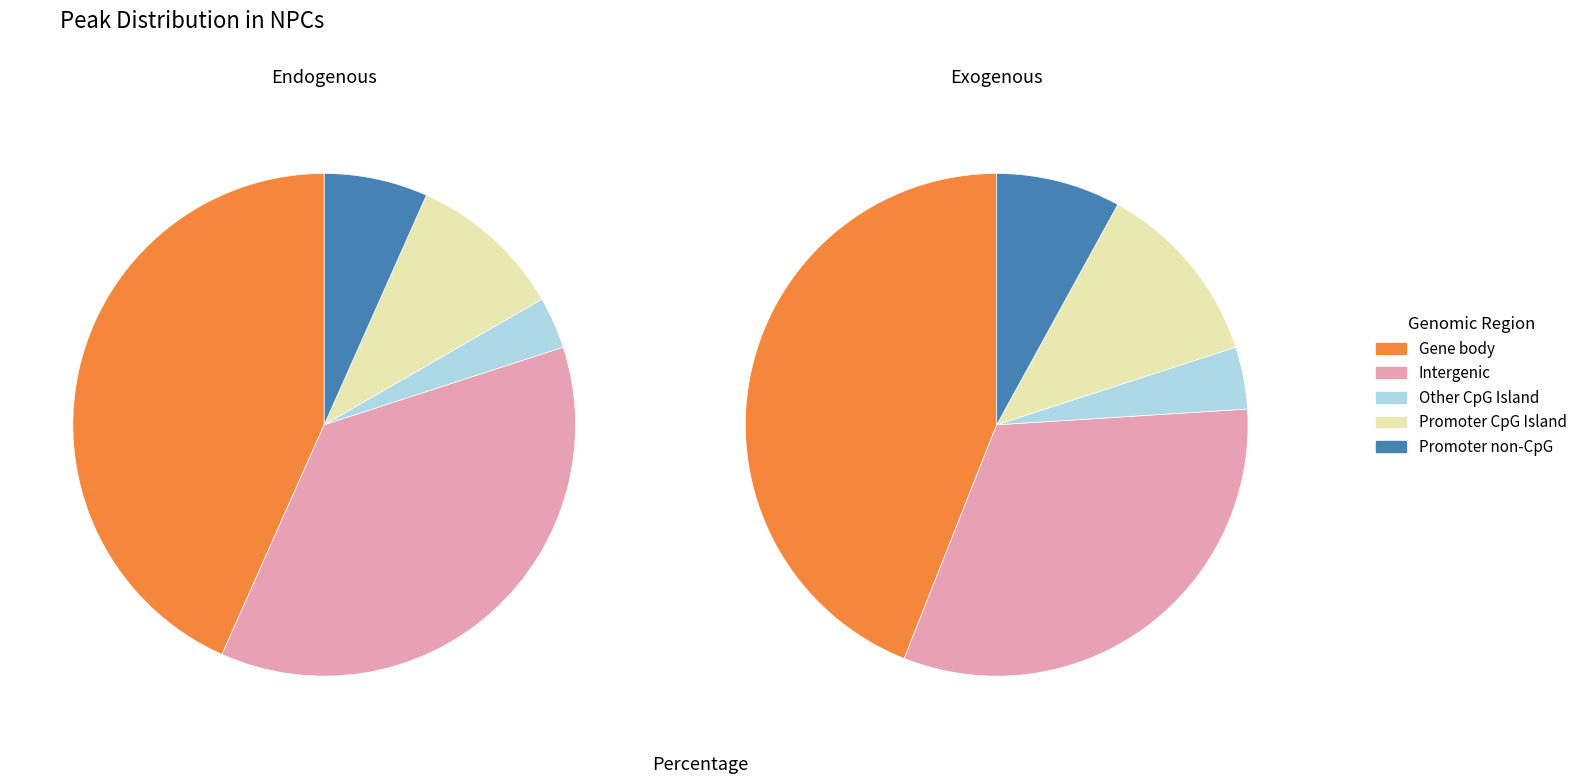

How much of the chart is everything except 3?

75.0%